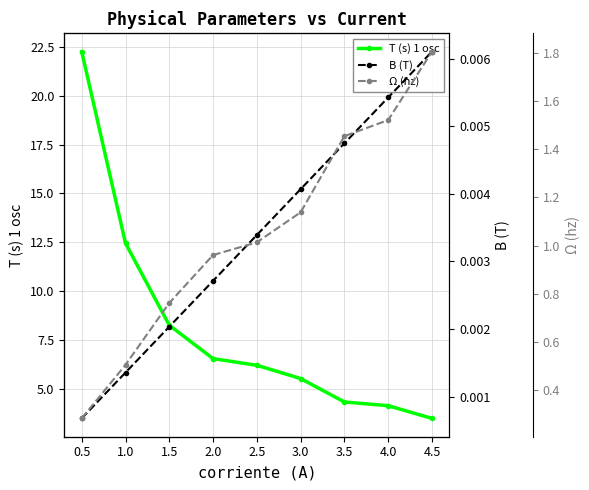

Where is T (s) 1 osc nearest to the value 12?

1.0